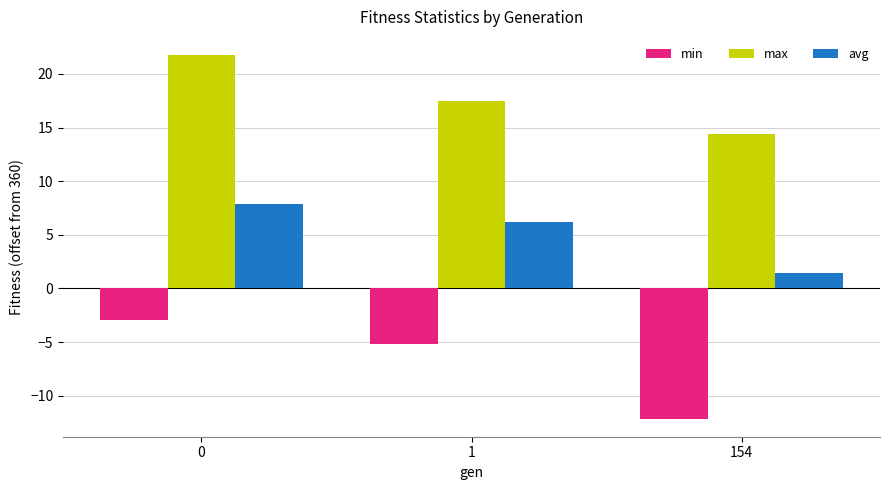

How many categories are shown in the chart?

3